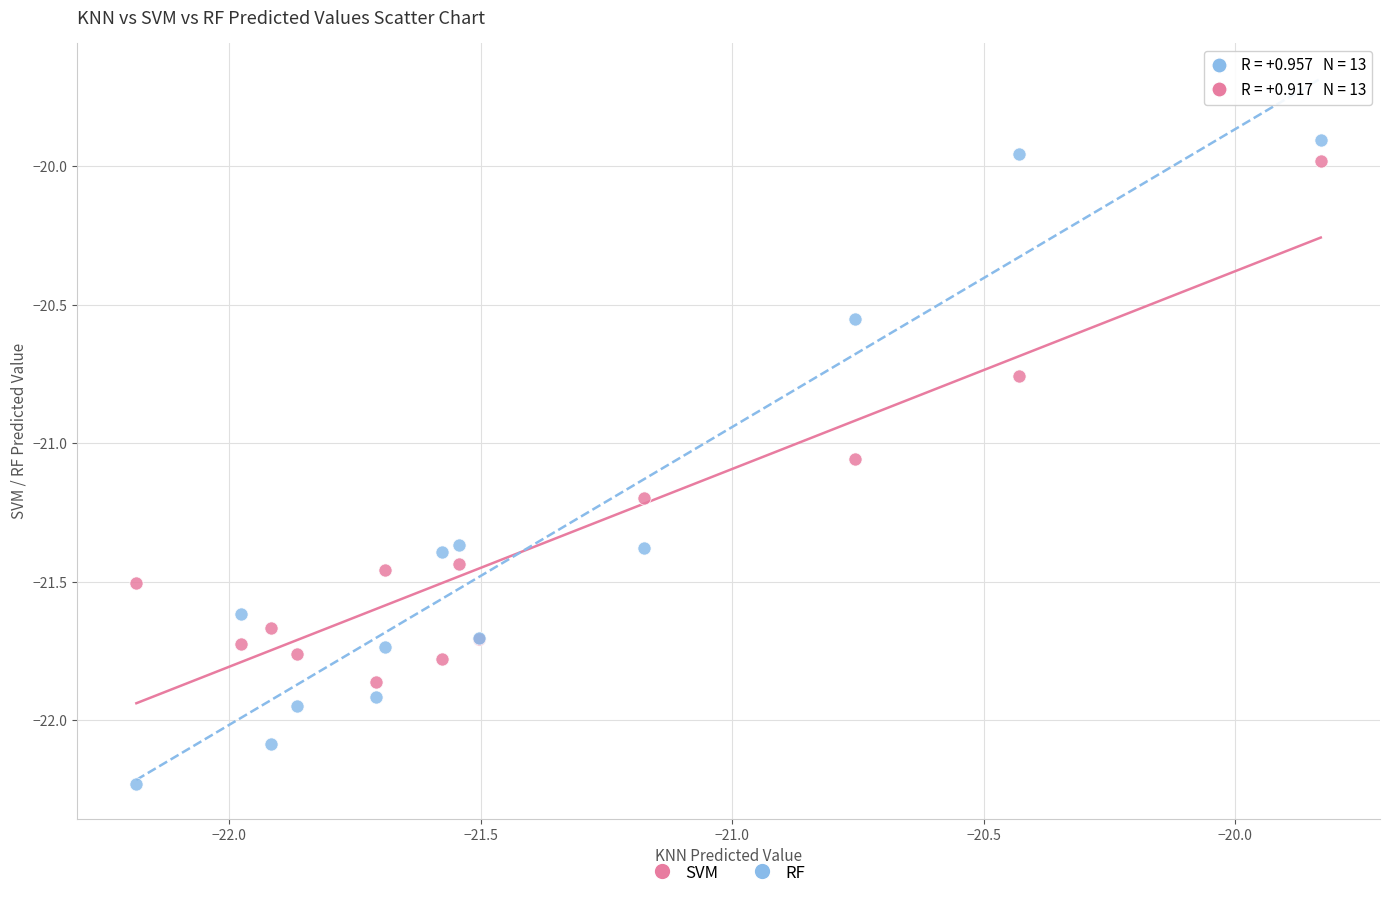

Which series has the widest spread of Y values?

RF